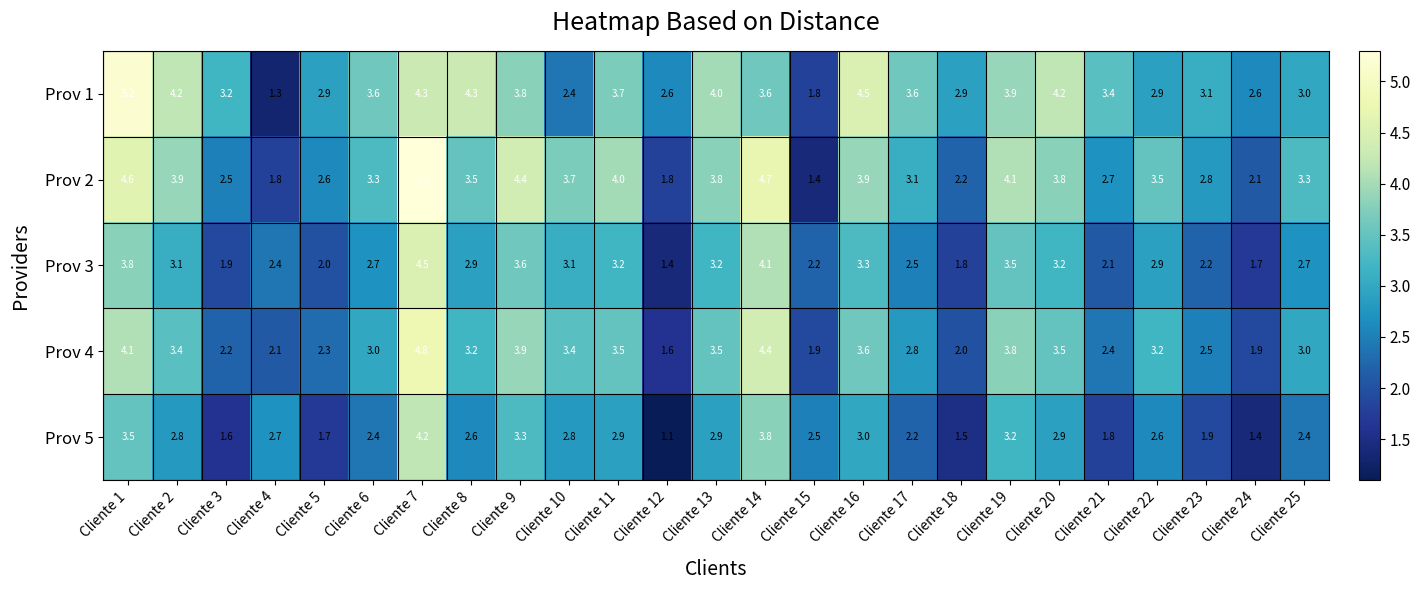

At how many categories does at least one series exceed 2?

25